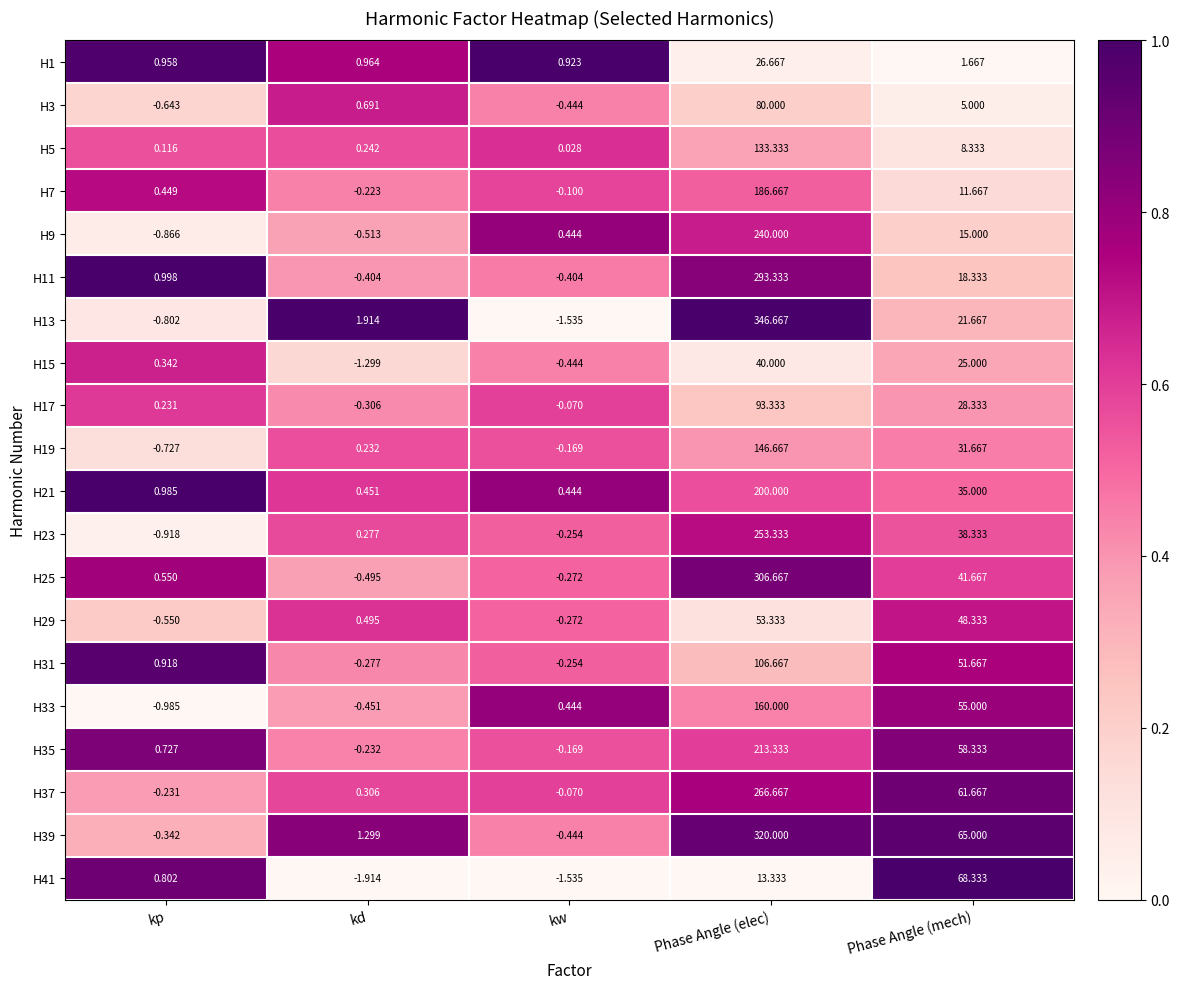

List the labels in order of H25 value, largest first.

Phase Angle (elec), Phase Angle (mech), kp, kw, kd